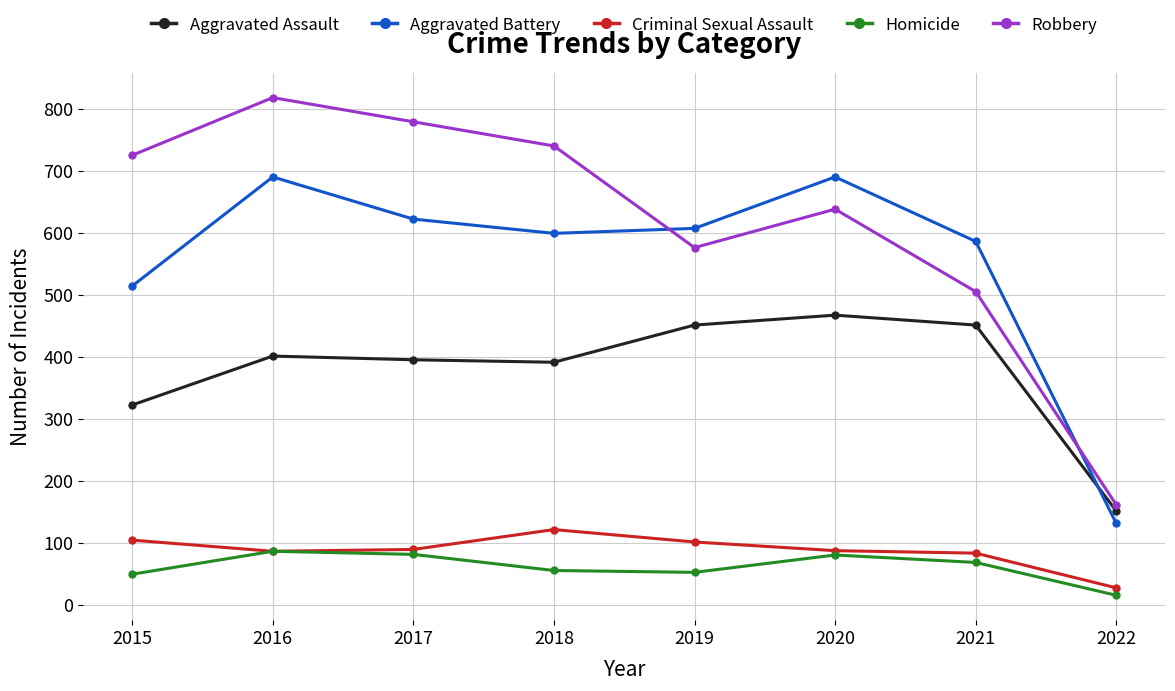

Where is the first local minimum for Aggravated Battery?

2018